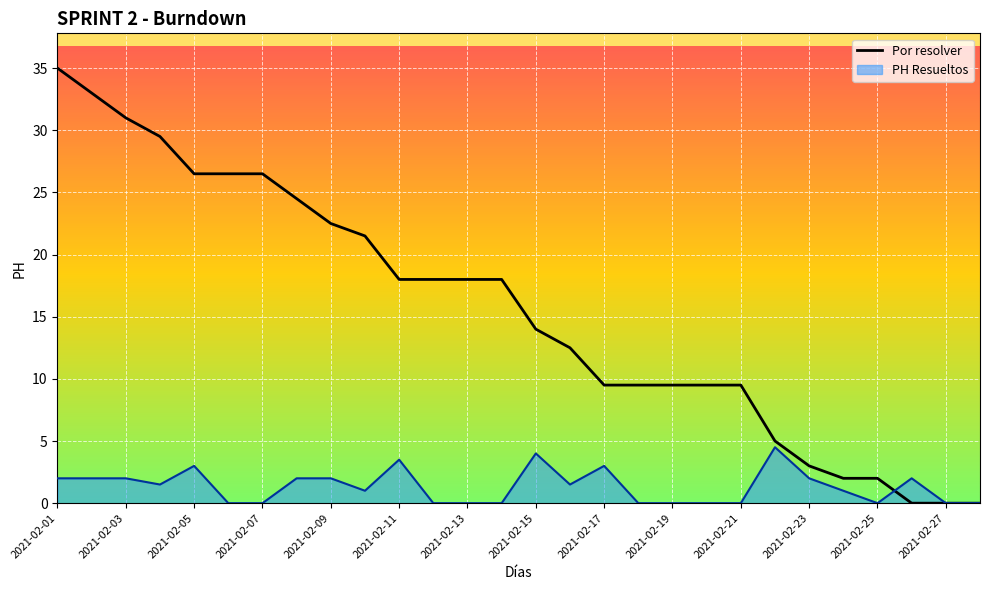

Which series has the largest total across all categories?

Por resolver